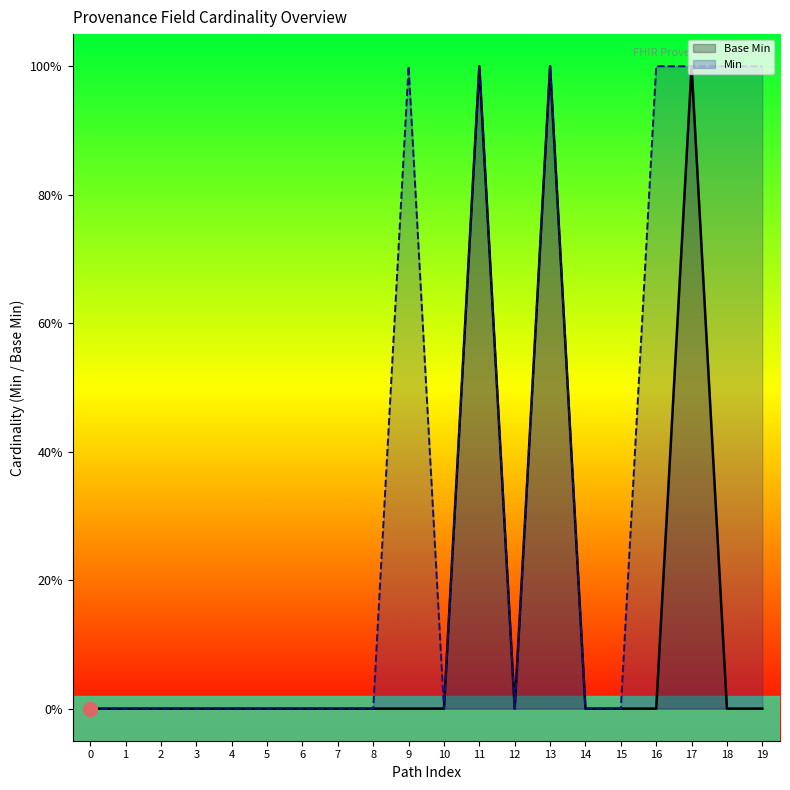

What are all the series names shown in the legend?

Base Min, Min